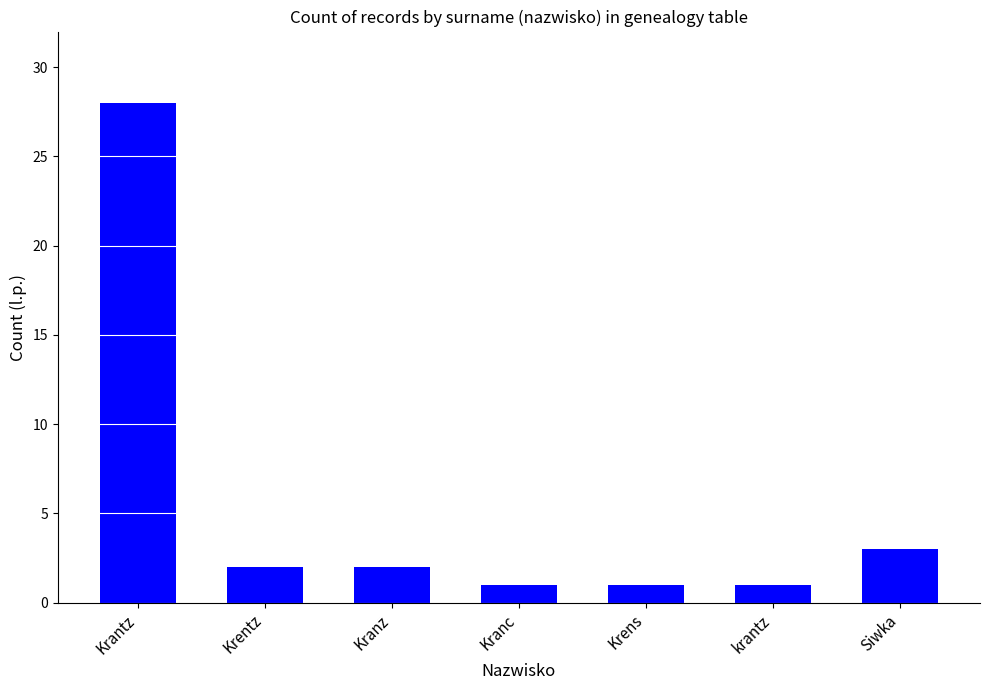

Which label corresponds to the largest value in the chart?

Krantz